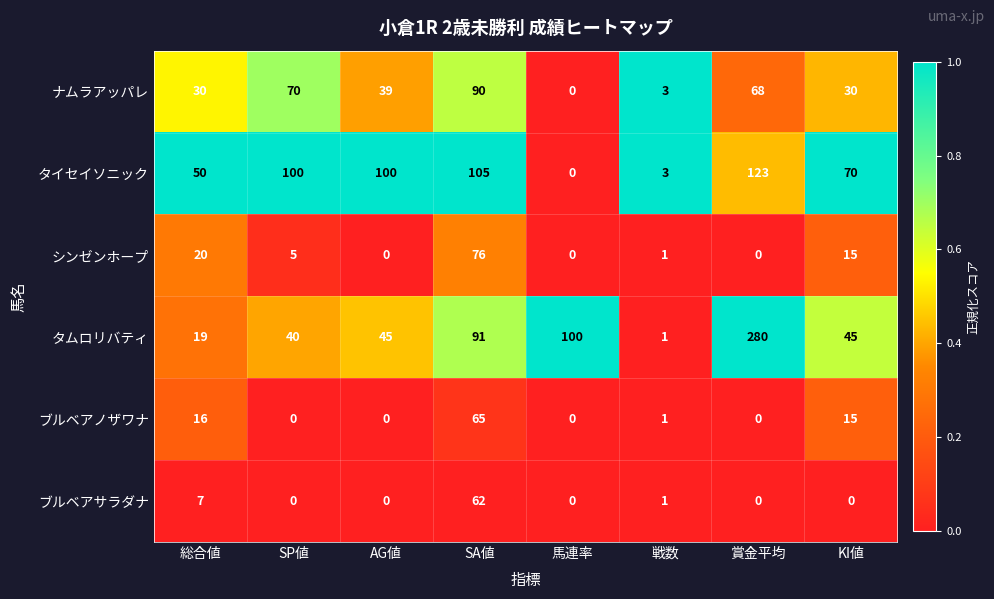

Which series has the widest spread of values?

タムロリバティ